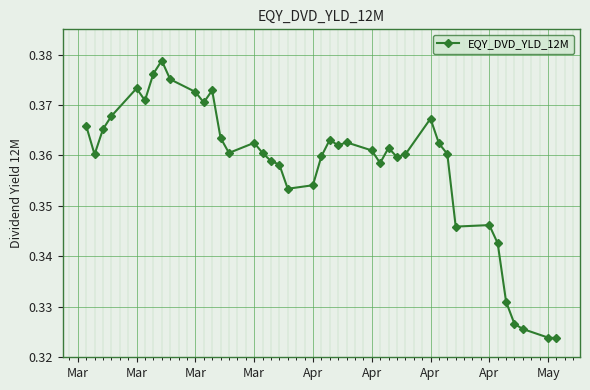

True or false: there are more than 2 points higher than both neighbors.

True